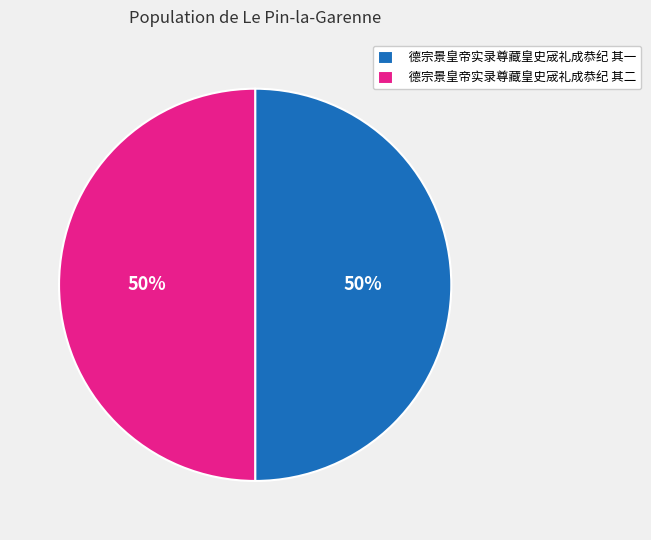

To the nearest percent, what is the average slice percentage?

50%